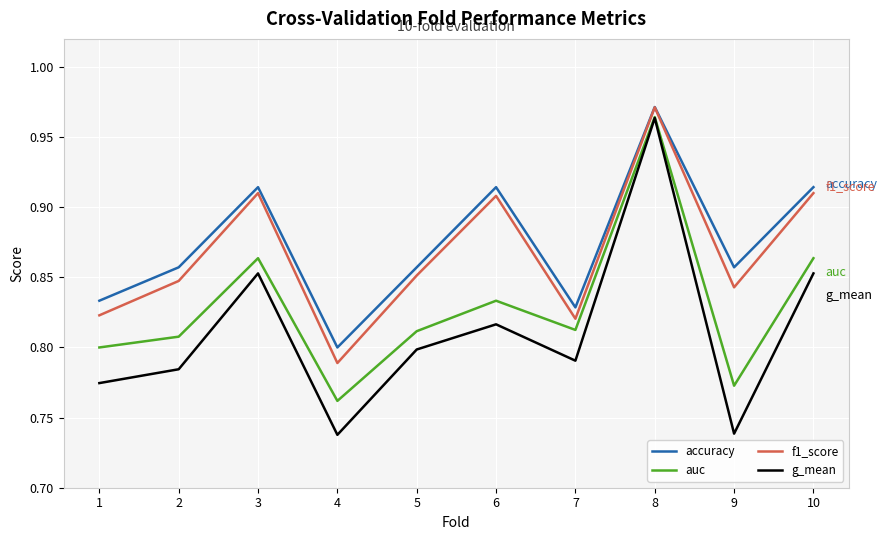

Which category has the highest value in the g_mean series?

8